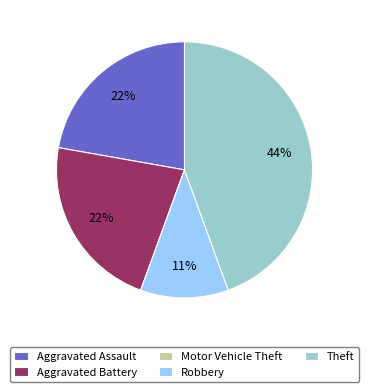

True or false: Aggravated Battery accounts for 36% of the total.

False